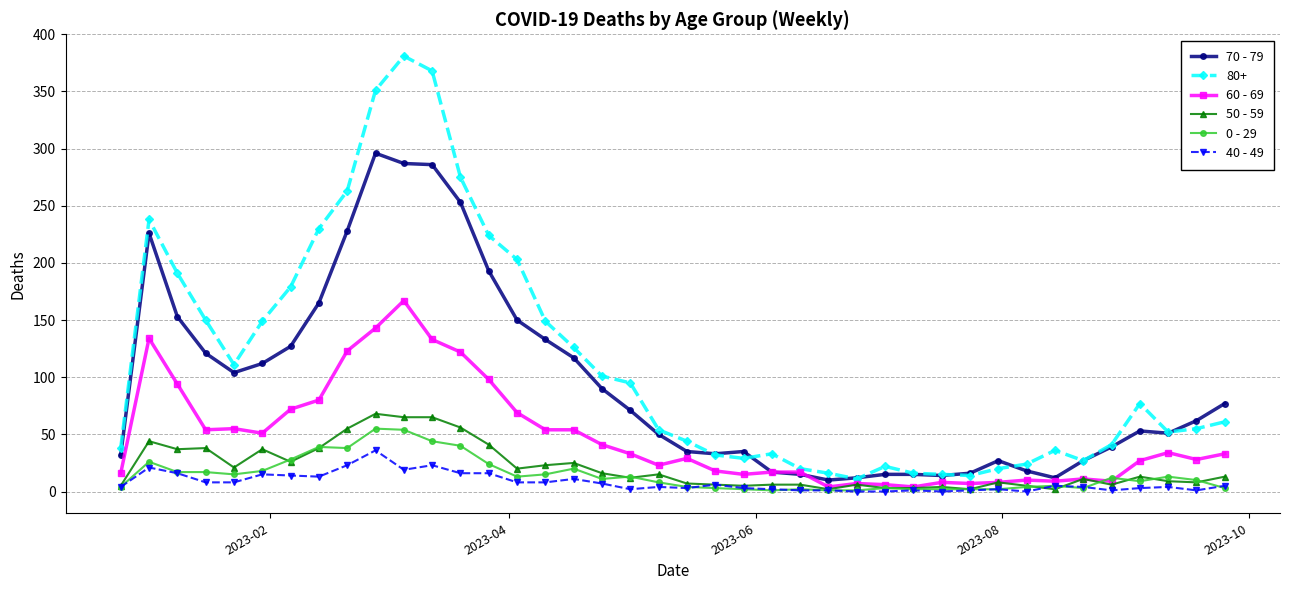

True or false: 0 - 29 has more than 2 interior local peaks.

True